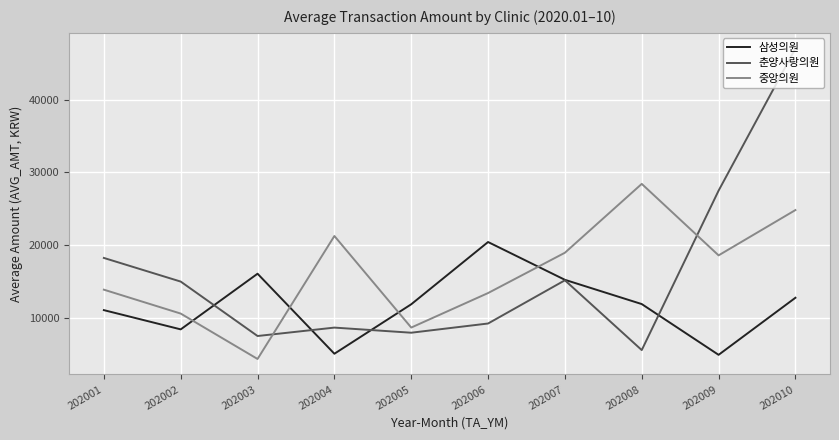

How many times do 춘양사랑의원 and 중앙의원 cross each other?

2